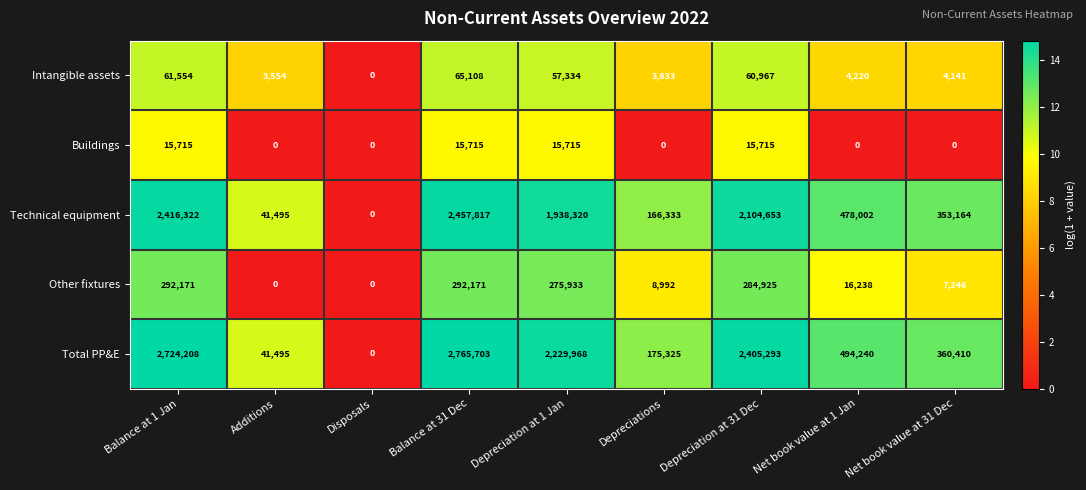

How many categories are shown in the chart?

9